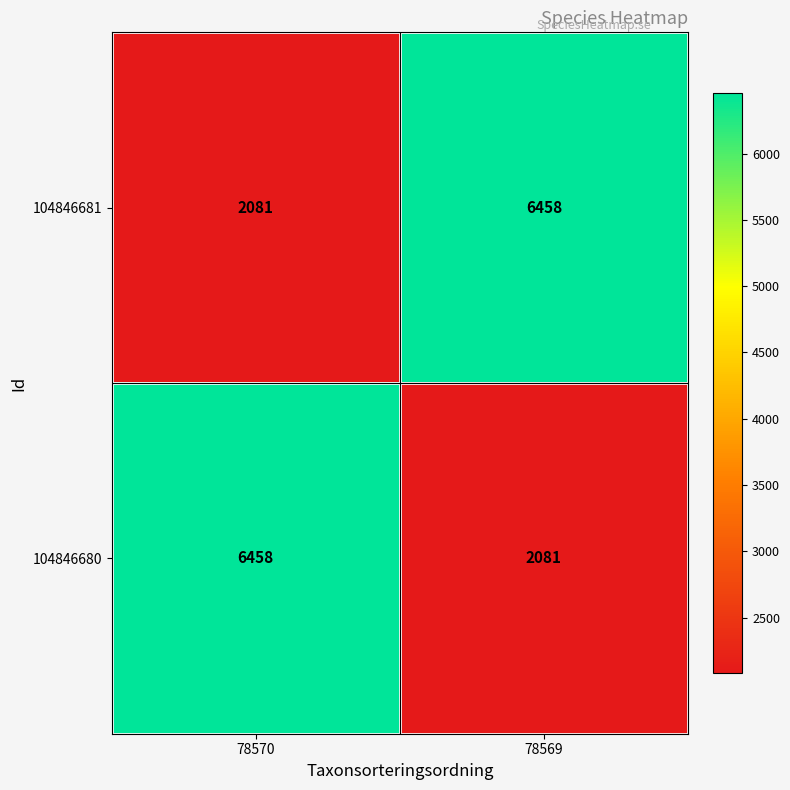

Reading left to right, extract all data points from this chart.

104846681: 2081	6458
104846680: 6458	2081